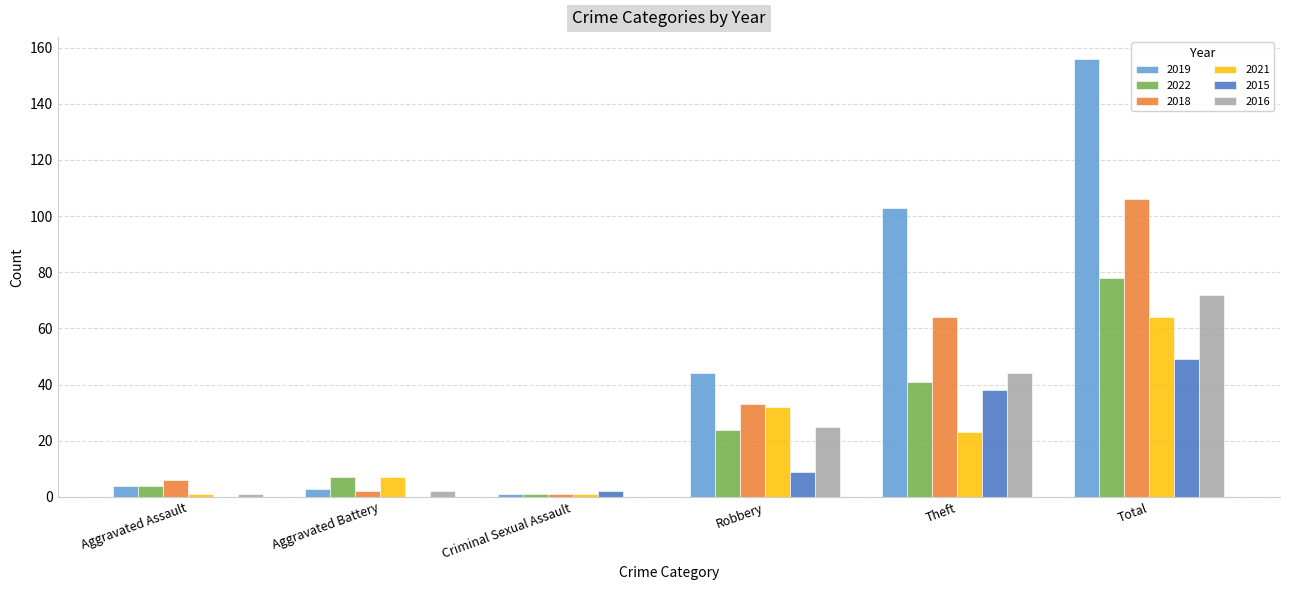

Reading left to right, transcribe all the data shown in this chart.

2019: Aggravated Assault=4	Aggravated Battery=3	Criminal Sexual Assault=1	Robbery=44	Theft=103	Total=156
2022: Aggravated Assault=4	Aggravated Battery=7	Criminal Sexual Assault=1	Robbery=24	Theft=41	Total=78
2018: Aggravated Assault=6	Aggravated Battery=2	Criminal Sexual Assault=1	Robbery=33	Theft=64	Total=106
2021: Aggravated Assault=1	Aggravated Battery=7	Criminal Sexual Assault=1	Robbery=32	Theft=23	Total=64
2015: Aggravated Assault=0	Aggravated Battery=0	Criminal Sexual Assault=2	Robbery=9	Theft=38	Total=49
2016: Aggravated Assault=1	Aggravated Battery=2	Criminal Sexual Assault=0	Robbery=25	Theft=44	Total=72